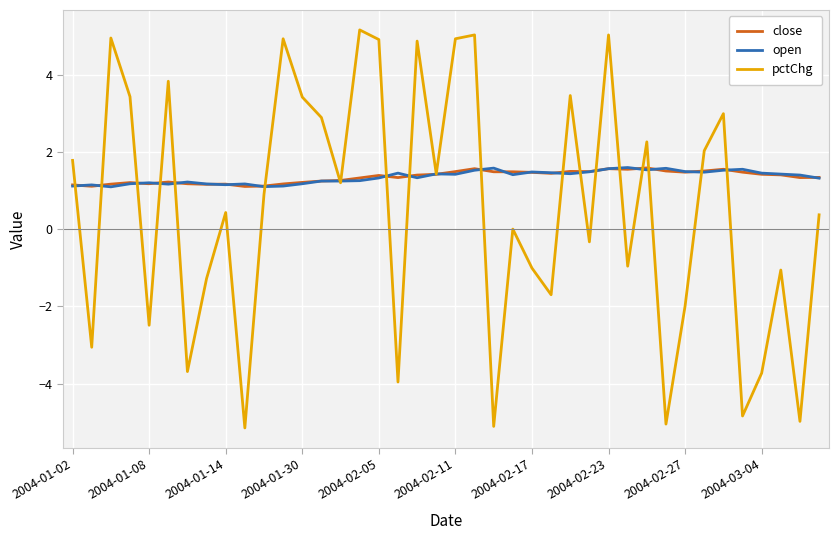

True or false: pctChg and open cross at least once.

True